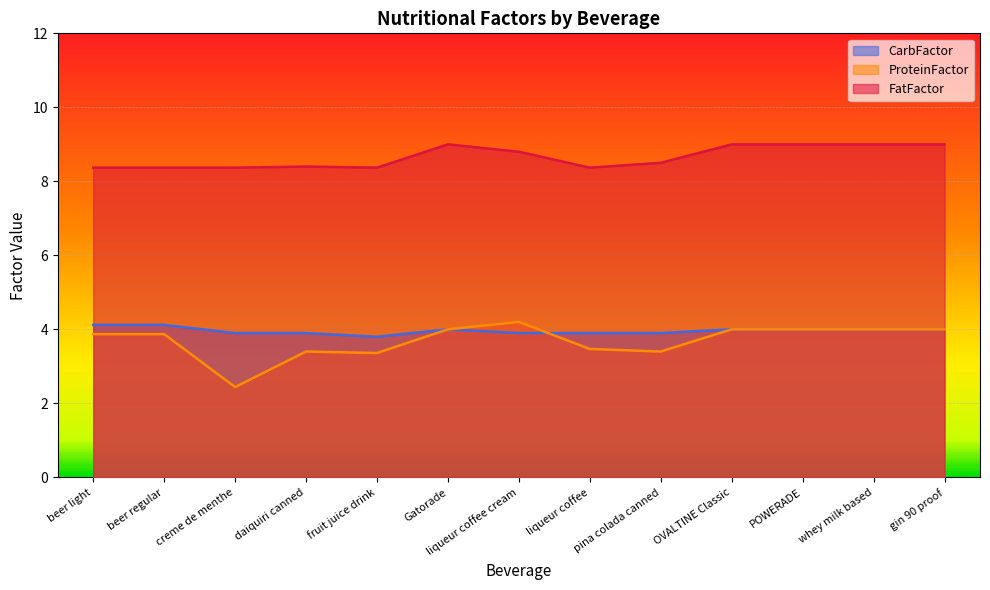

Which has a higher value, liqueur coffee or gin 90 proof?

gin 90 proof